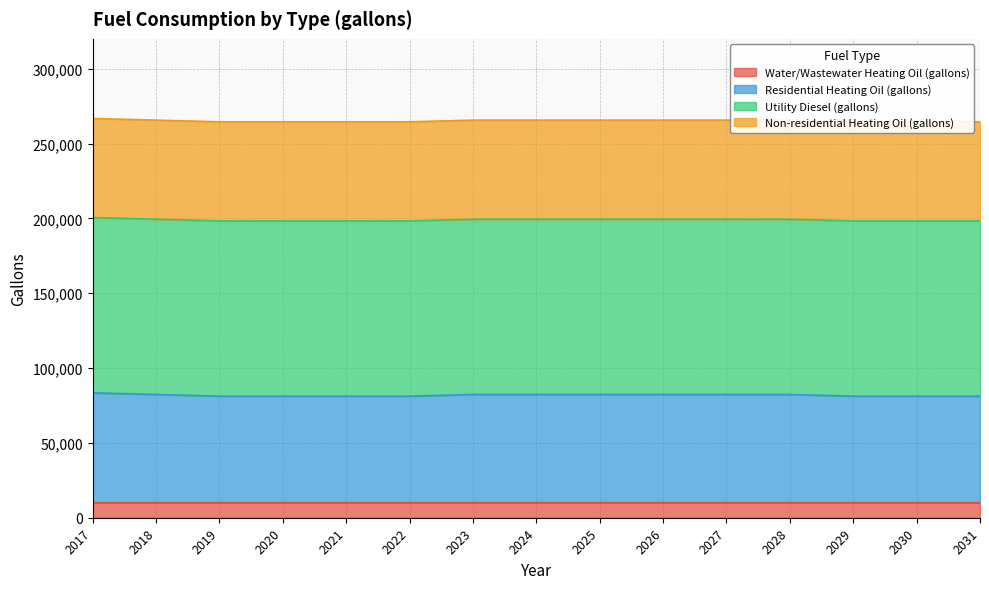

What is the maximum value for Water/Wastewater Heating Oil (gallons)?

10047.9